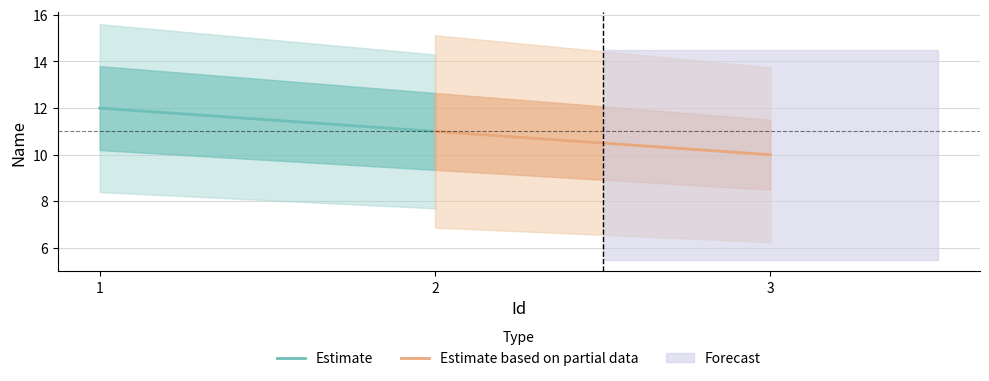

True or false: Estimate based on partial data has a value of 16 at 2.

False